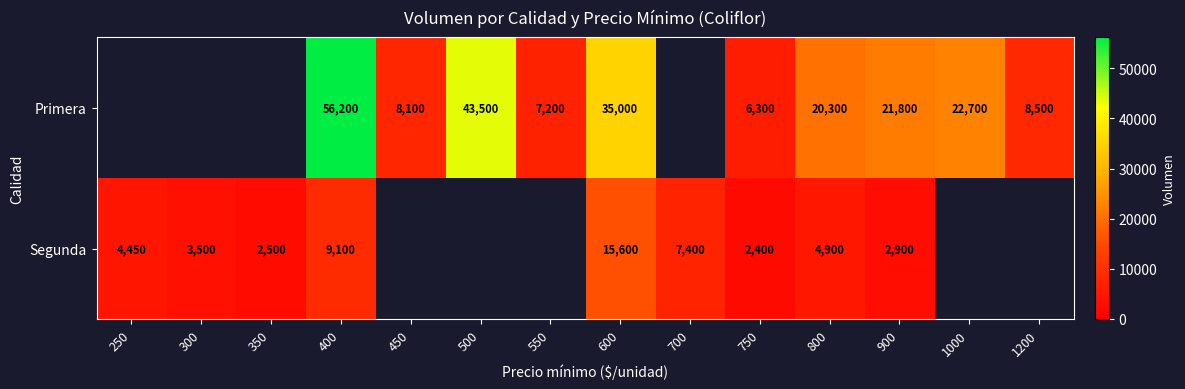

What is the total value across all series at 750?

8700